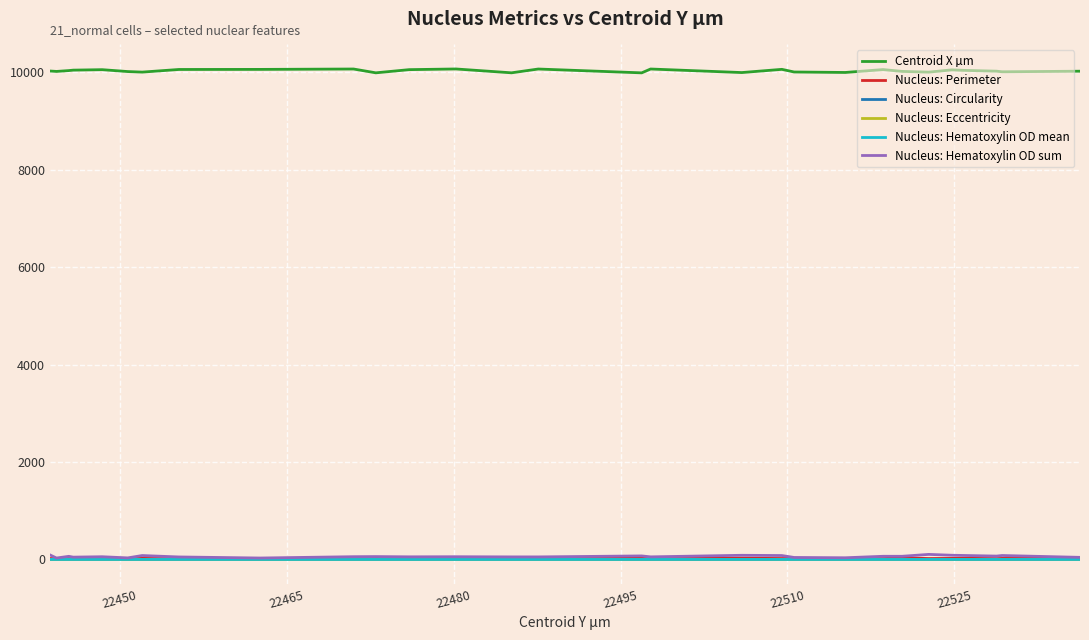

What is the greatest value displayed?

10067.5